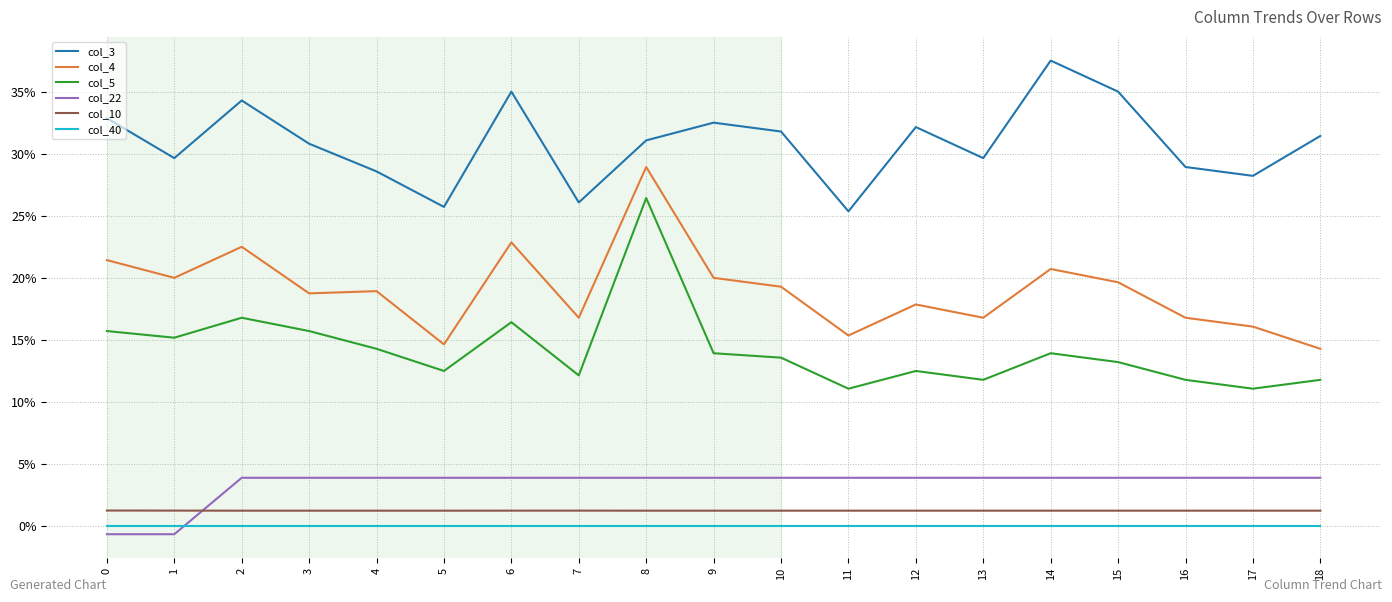

Between 3 and 10, which series saw the biggest shift?

col_5